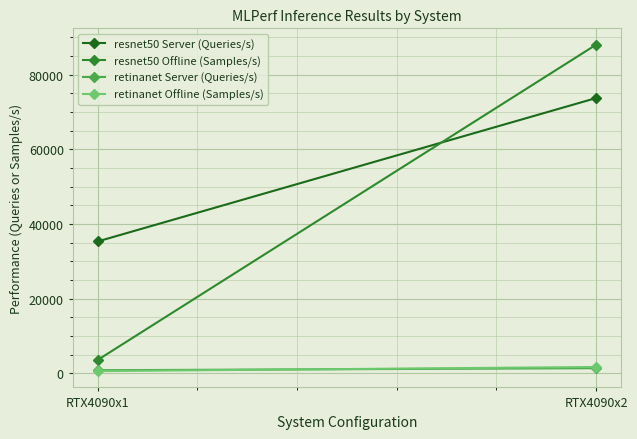

Is this an area chart (filled region under the line)?

No